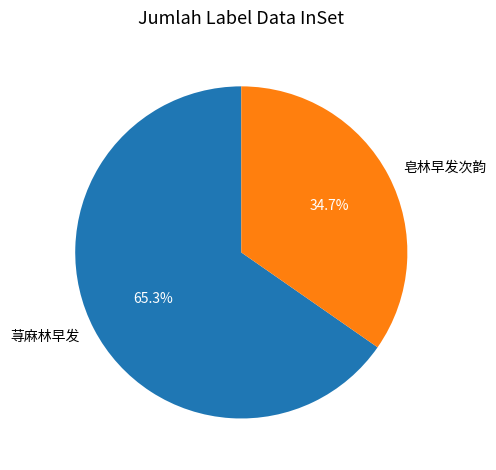

Which has a higher value, 荨麻林早发 or 皂林早发次韵?

荨麻林早发